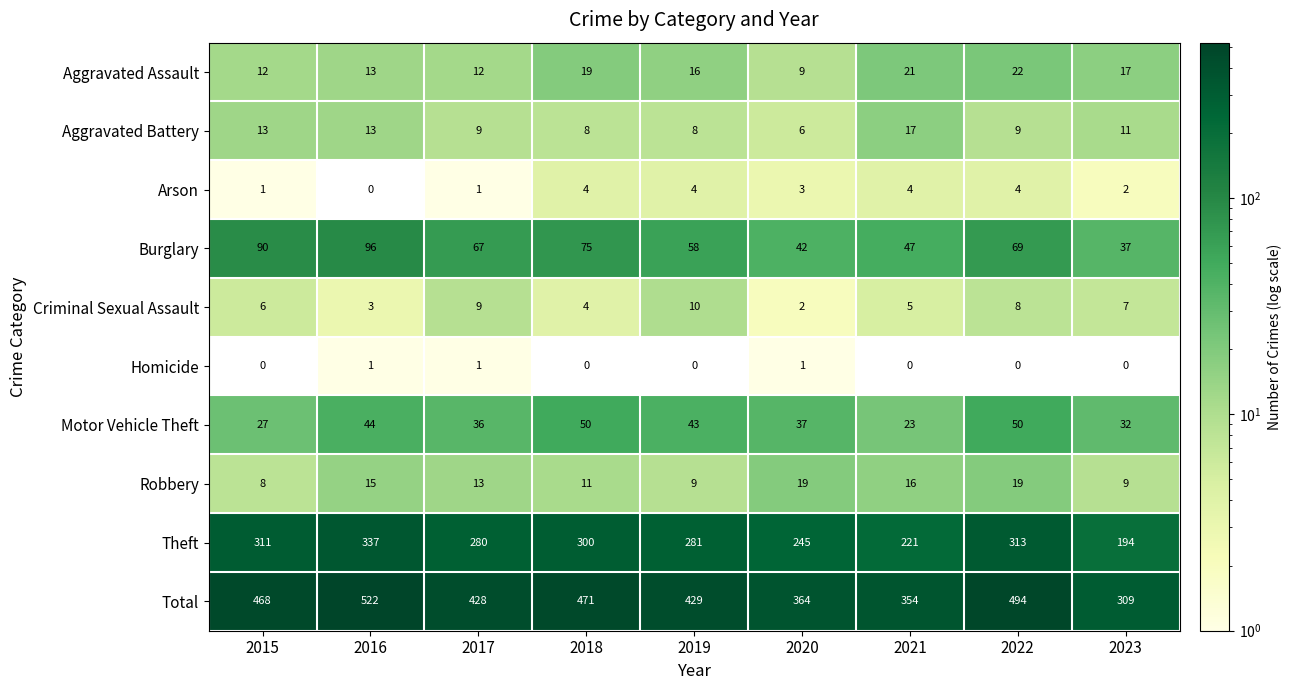

At which category is the sum across all series the highest?

2016